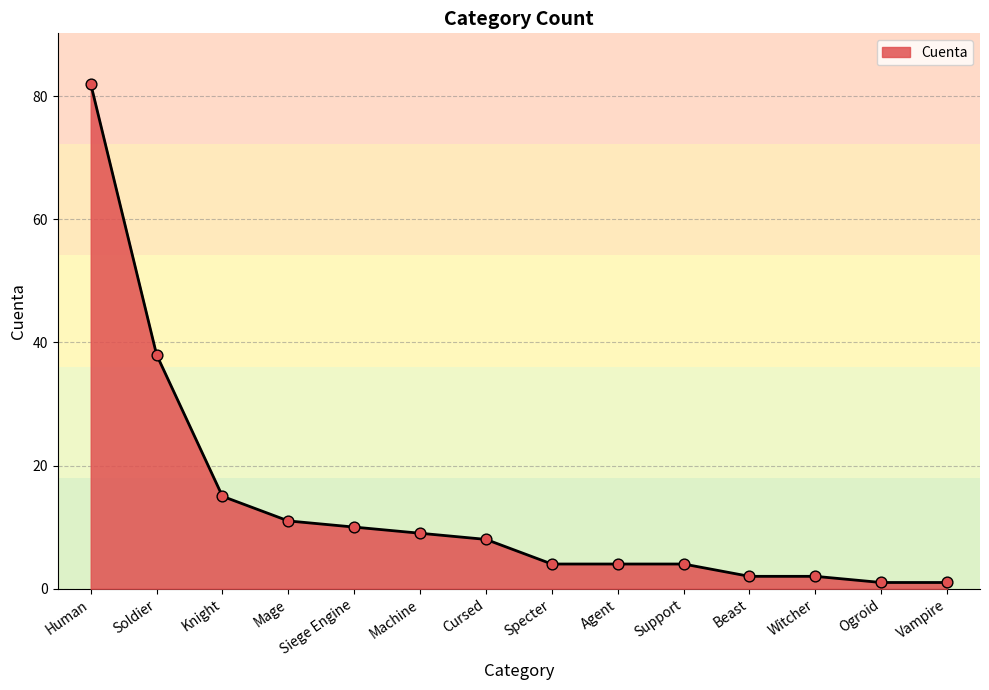

Between Ogroid and Cursed, which is larger?

Cursed